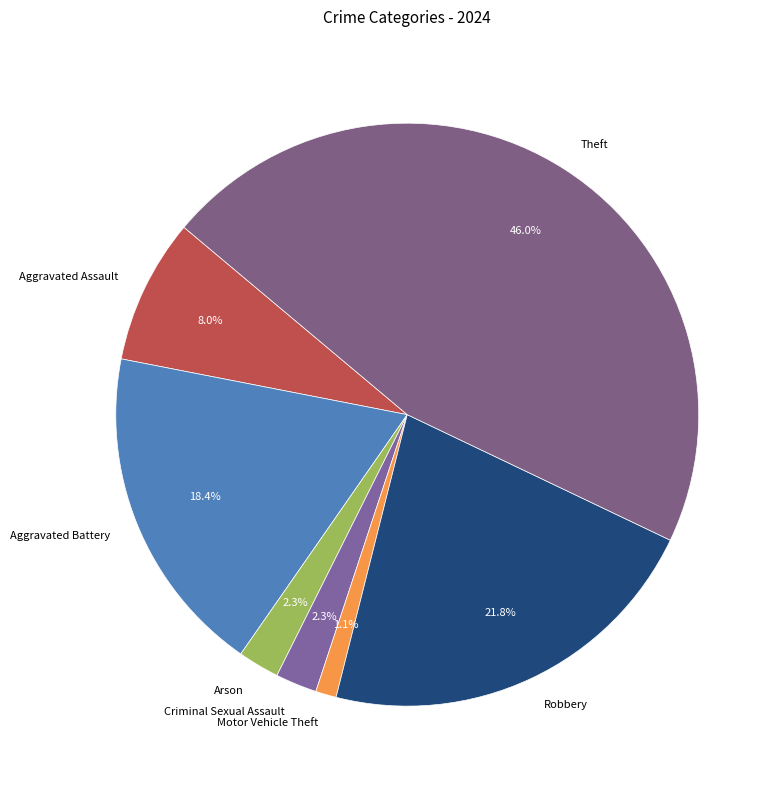

Does Motor Vehicle Theft represent more than half of the total?

No